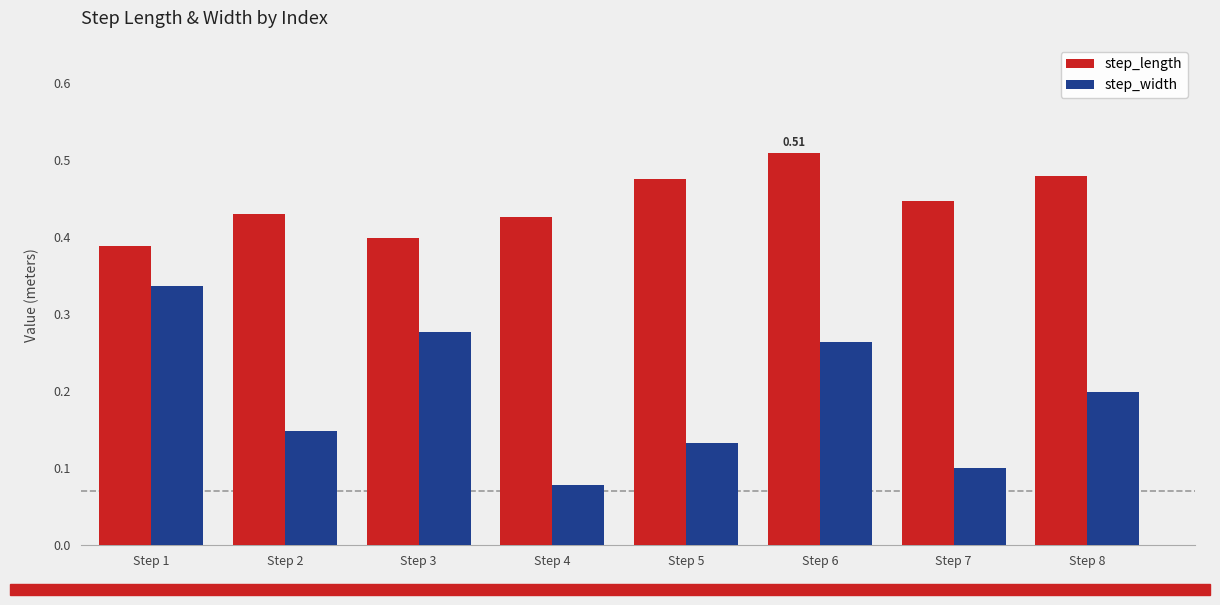

Which label corresponds to the largest value in the chart?

Step 6